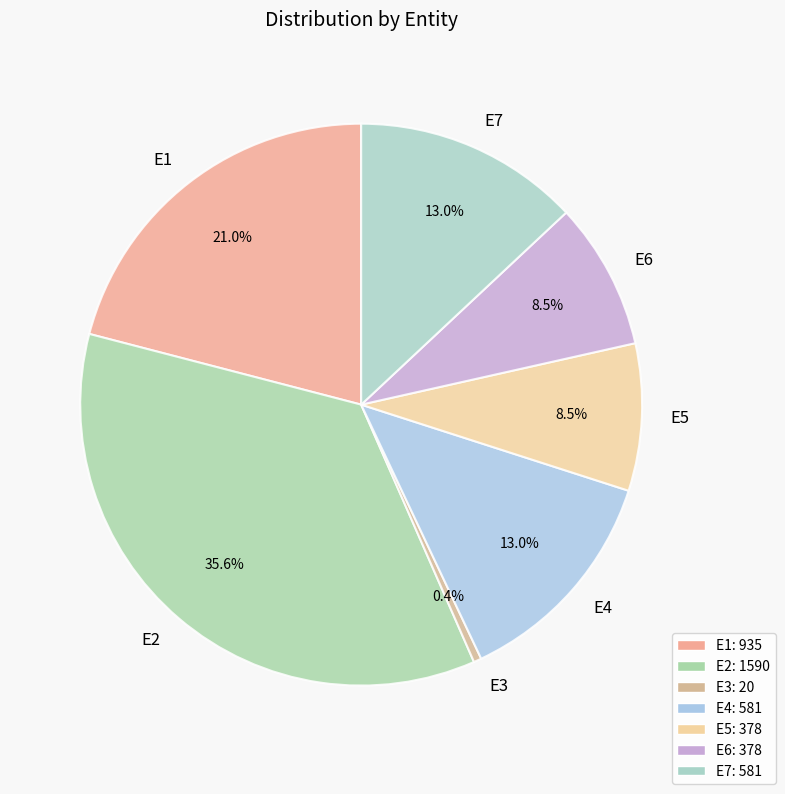

Is the sum of E5 and E4 greater than half?

No